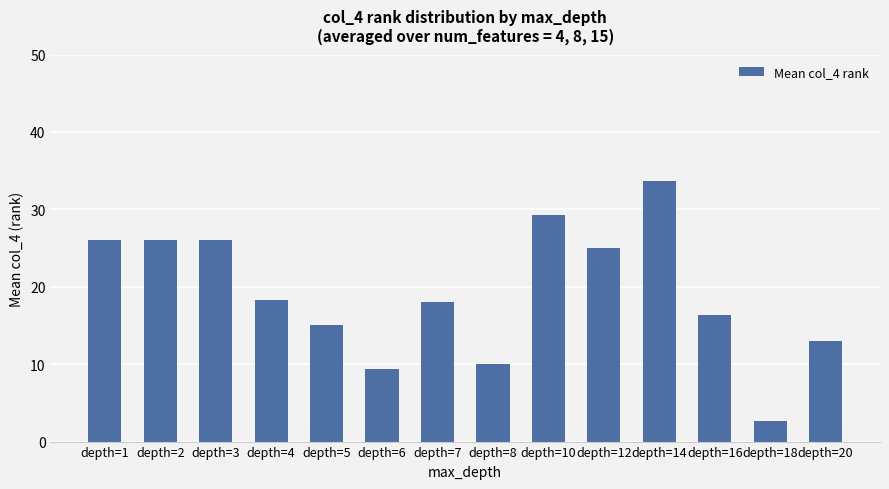

Reading right to left, what are all the values shown in this chart?

13.0	2.7	16.3	33.7	25.0	29.3	10.0	18.0	9.3	15.0	18.3	26.0	26.0	26.0